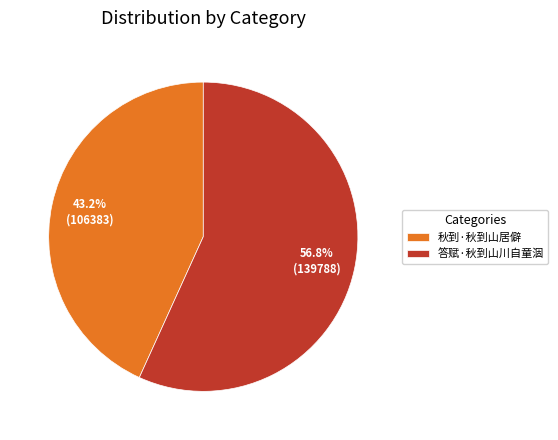

To the nearest percent, what is the average slice percentage?

50%